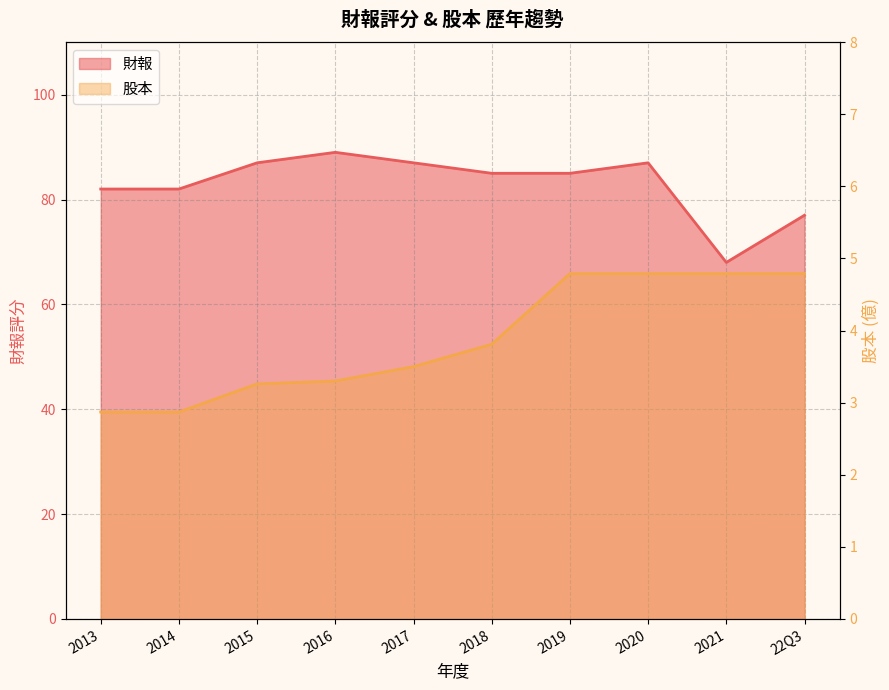

Which series has the largest range (max minus min)?

財報